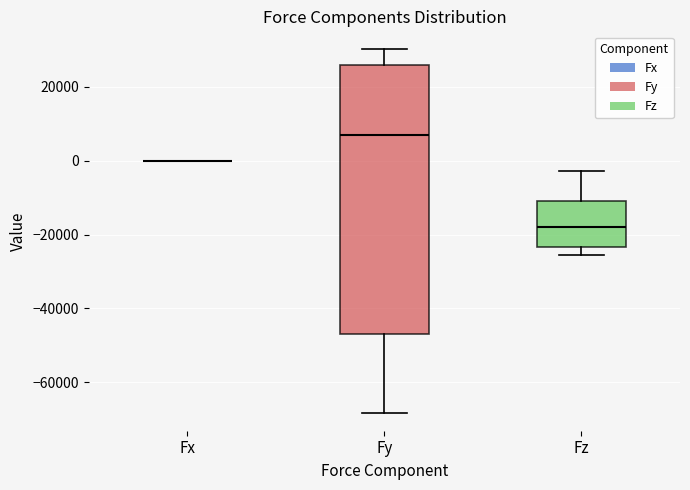

Reading left to right, transcribe this box plot: for each box, give where its median line is, the range the box spans, and where its two whiskers end, as read against the y-axis. The values are not printed on the chart, so give them approximately, as read against the axis.

Fx: box collapsed to a line at 0, whiskers 0 to 0
Fy: median 6000, box -46000 to 26000, whiskers -68000 to 30000
Fz: median -18000, box -24000 to -12000, whiskers -26000 to -2000